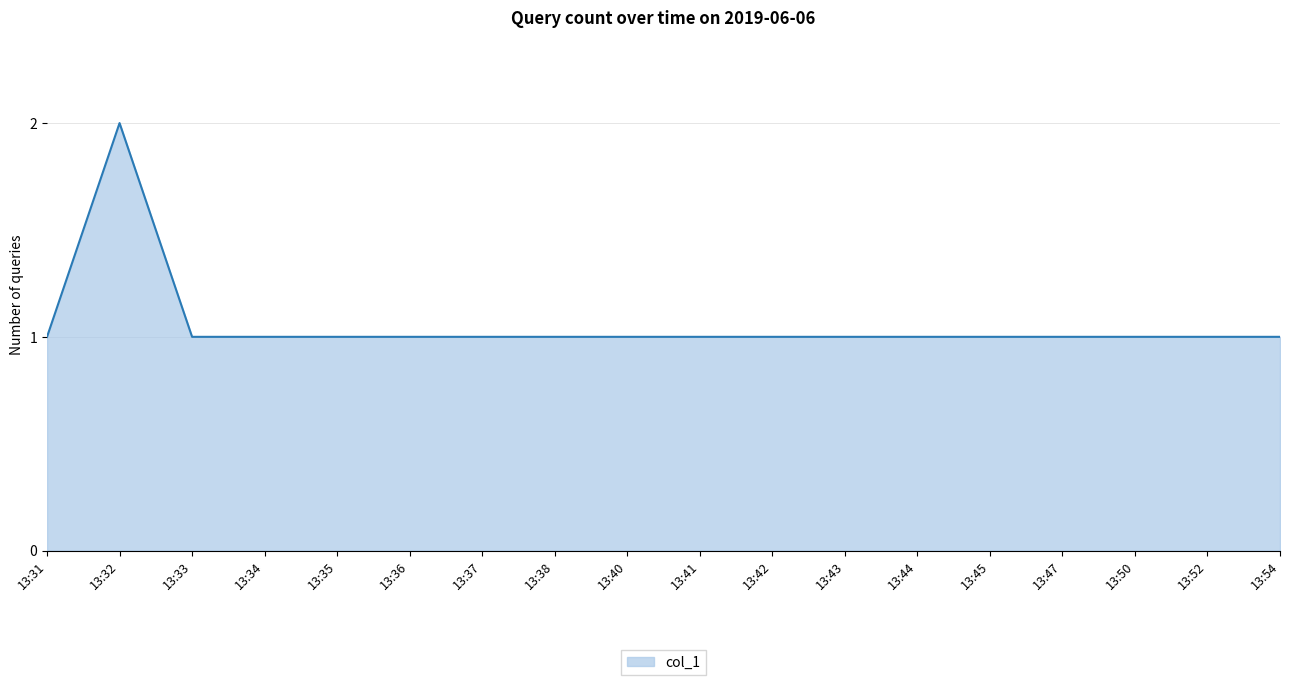

True or false: the data has more than 0 interior local peaks.

True